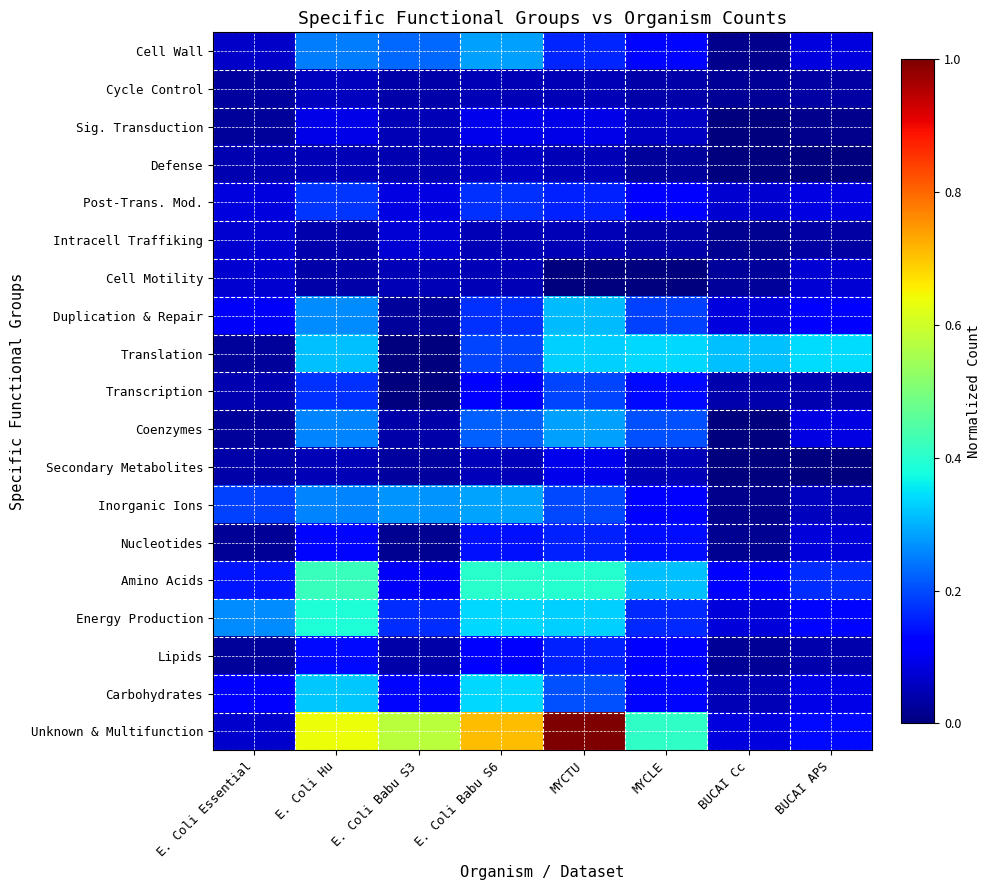

Rank the series at MYCTU from highest to lowest value.

Unknown & Multifunction, Amino Acids, Translation, Energy Production, Duplication & Repair, Coenzymes, Carbohydrates, Inorganic Ions, Transcription, Cell Wall, Post-Trans. Mod., Nucleotides, Lipids, Secondary Metabolites, Sig. Transduction, Defense, Cycle Control, Intracell Traffiking, Cell Motility